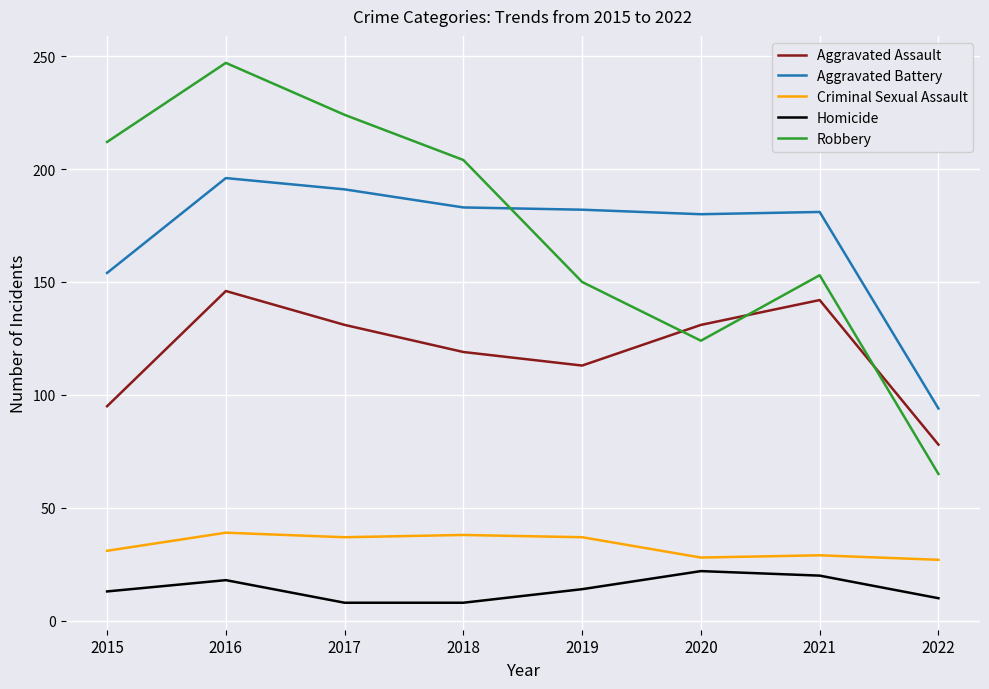

What is the average value of the Aggravated Battery series?

170